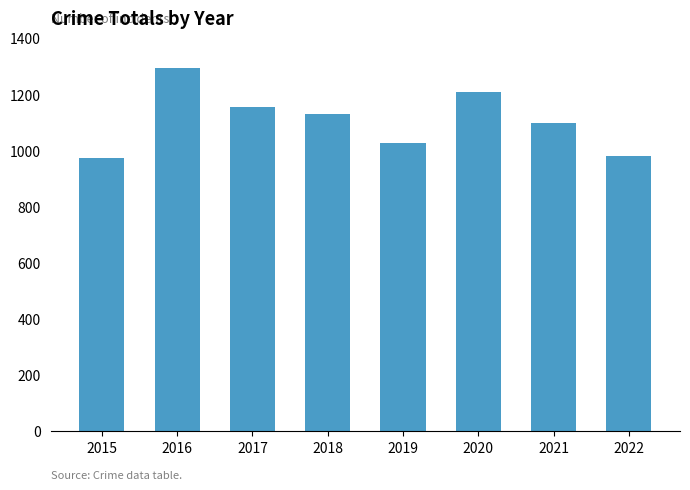

At which category does the chart reach its peak across all series?

2016